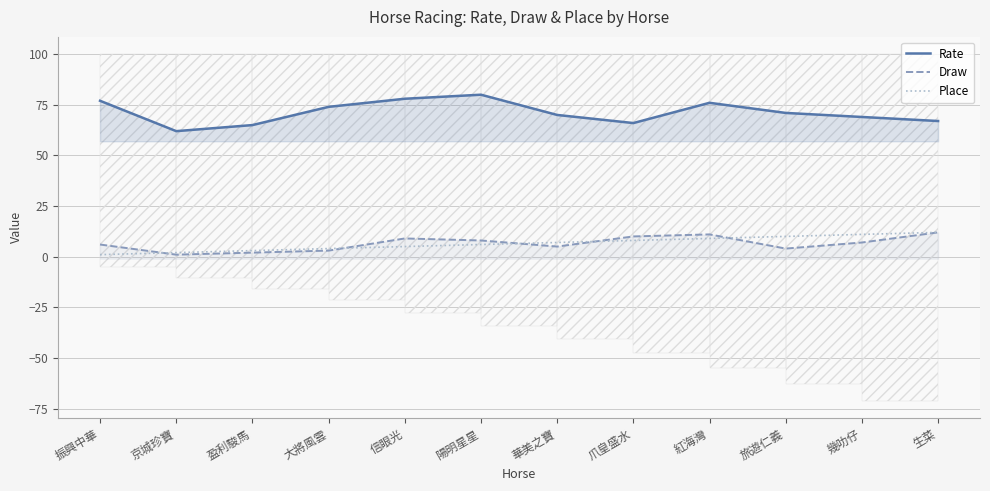

How many values in the Draw series are below 7?

6